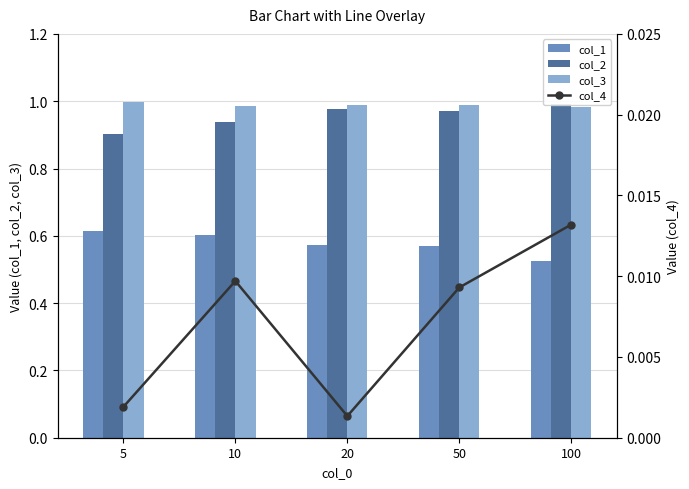

At which label is col_1 closest to 0?

100